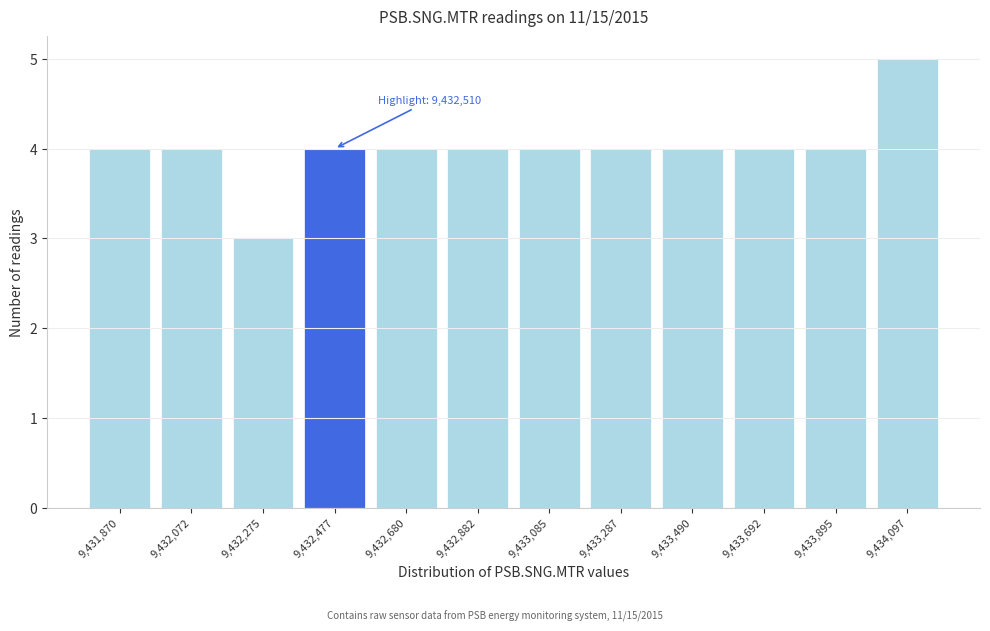

Reading left to right, what are all the values shown in this chart?

9,431,870=4	9,432,072=4	9,432,275=3	9,432,477=4	9,432,680=4	9,432,882=4	9,433,085=4	9,433,287=4	9,433,490=4	9,433,692=4	9,433,895=4	9,434,097=5